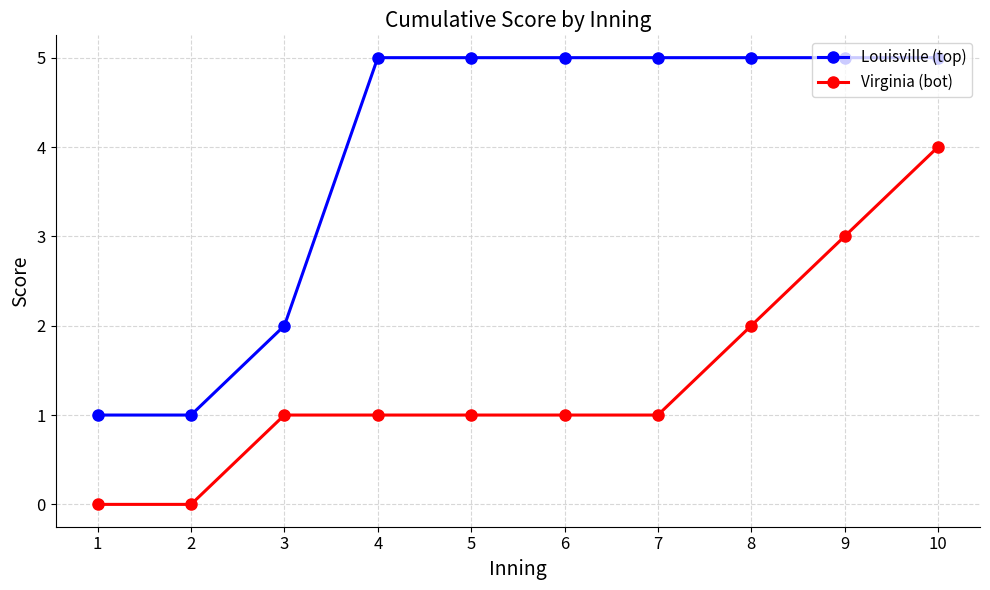

Reading left to right, list all the values displayed in this chart.

Louisville (top): 1	1	2	5	5	5	5	5	5	5
Virginia (bot): 0	0	1	1	1	1	1	2	3	4